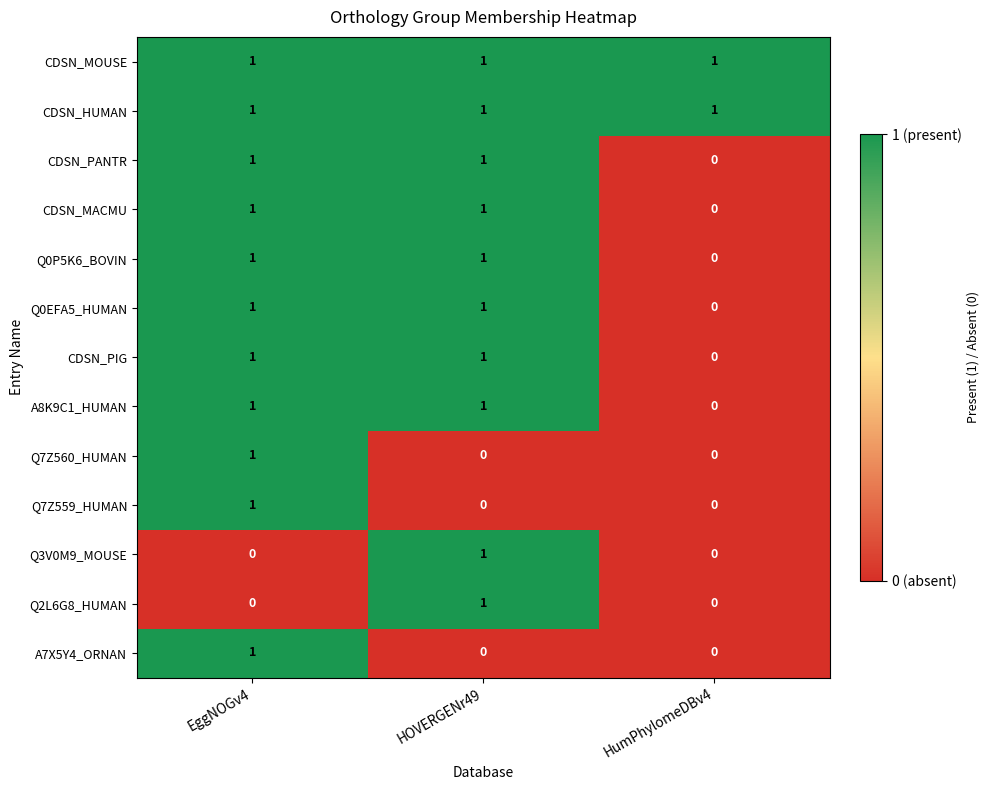

The Q7Z559_HUMAN series shows 0 at EggNOGv4. True or false?

False